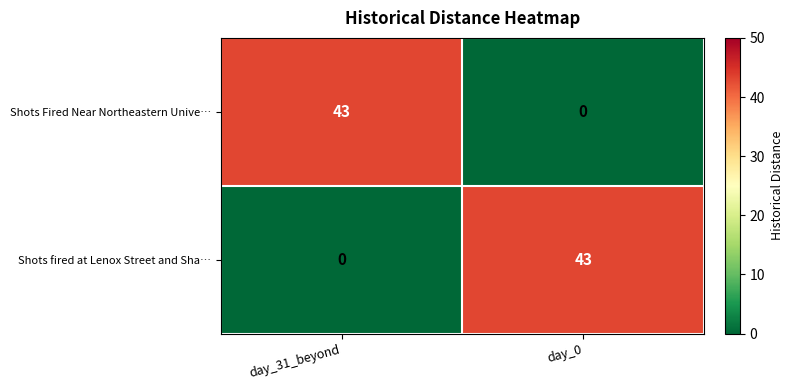

The Shots fired at Lenox Street and Sha… series shows 0 at day_31_beyond. True or false?

True